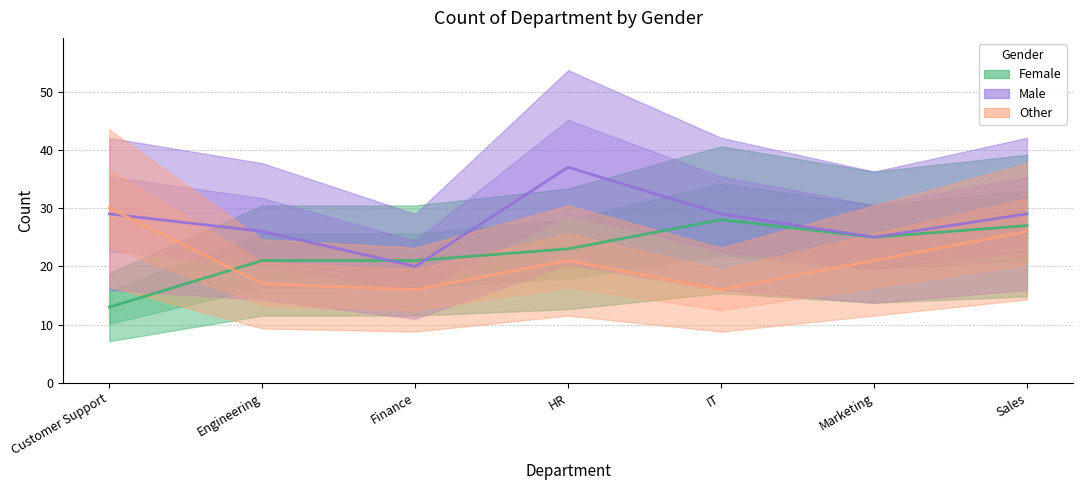

What is the total value across all series at Customer Support?

72